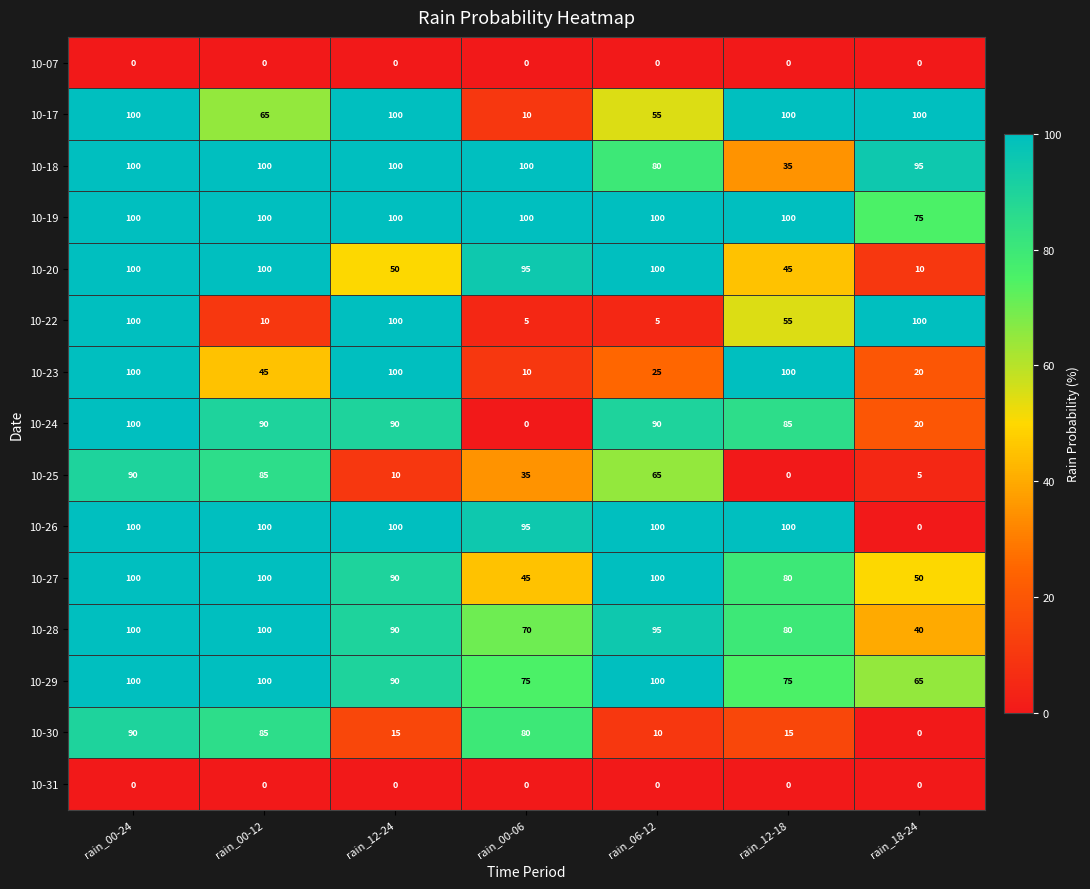

What is the maximum value shown in the chart?

100